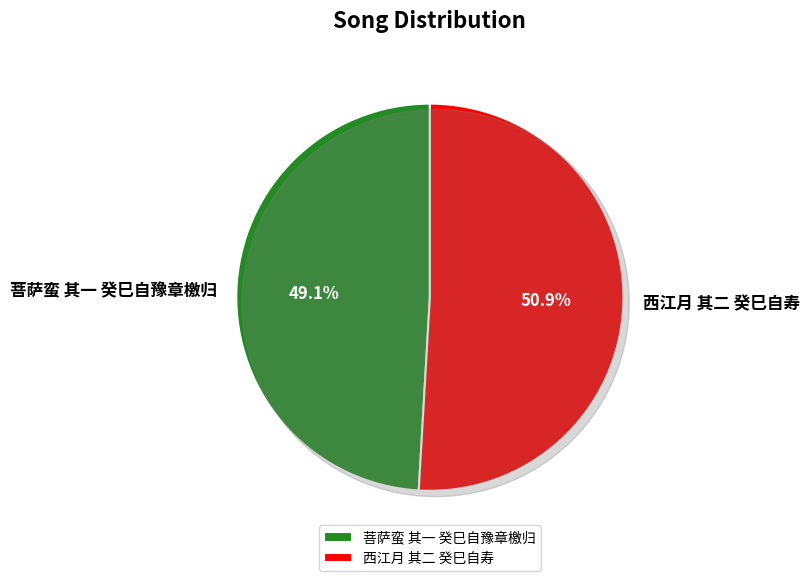

To the nearest percent, what is the combined percentage of 菩萨蛮 其一 癸巳自豫章檄归 and 西江月 其二 癸巳自寿?

100%